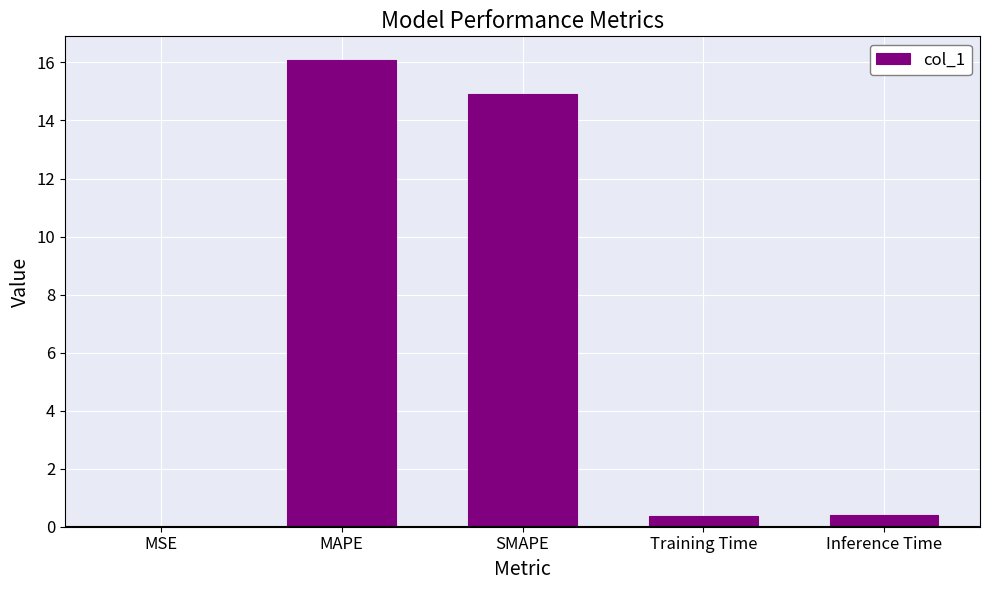

Is it true that the value at MAPE is 16.1?

True